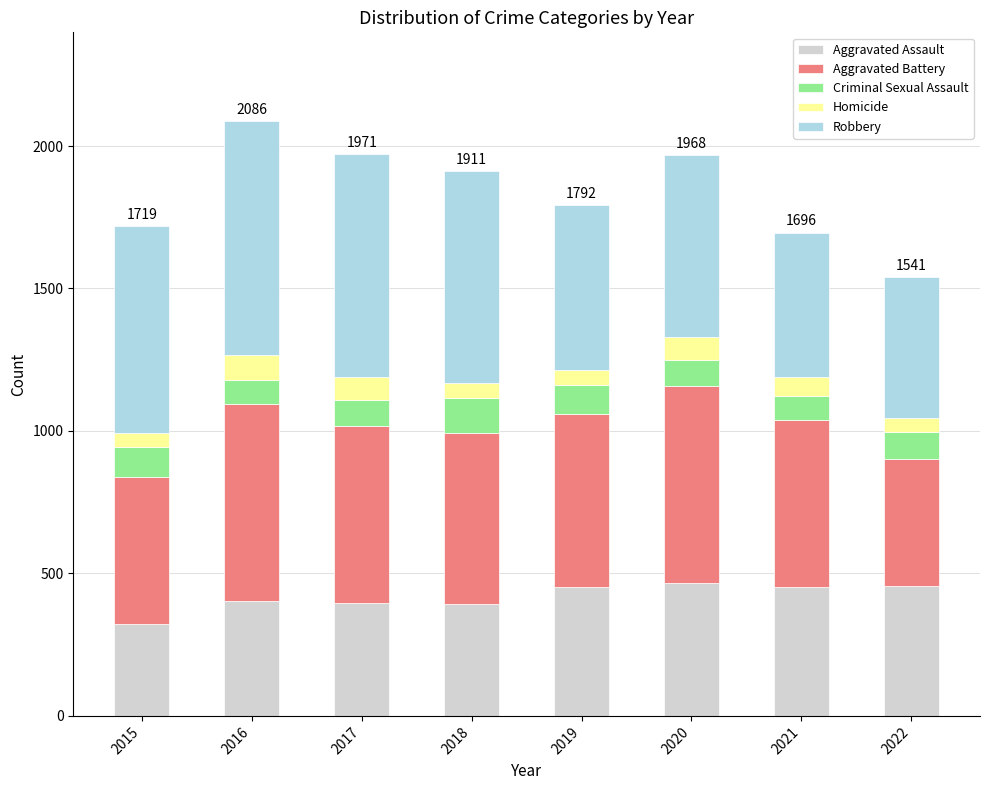

Is it true that Aggravated Assault equals 182 at 2018?

False